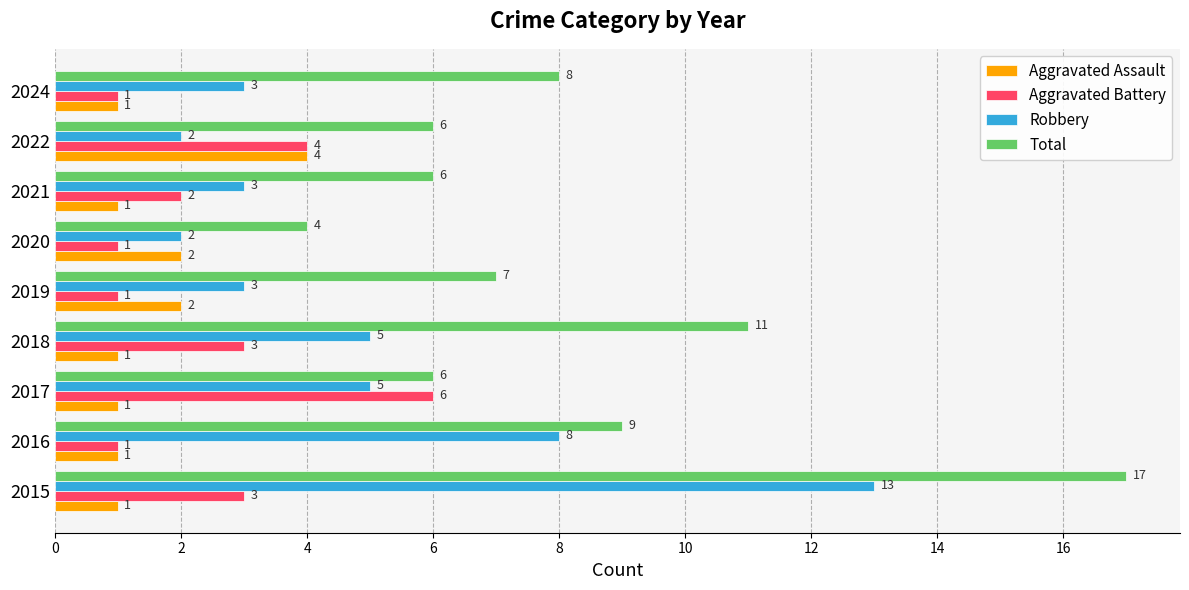

What is the average value of the Aggravated Assault series?

2